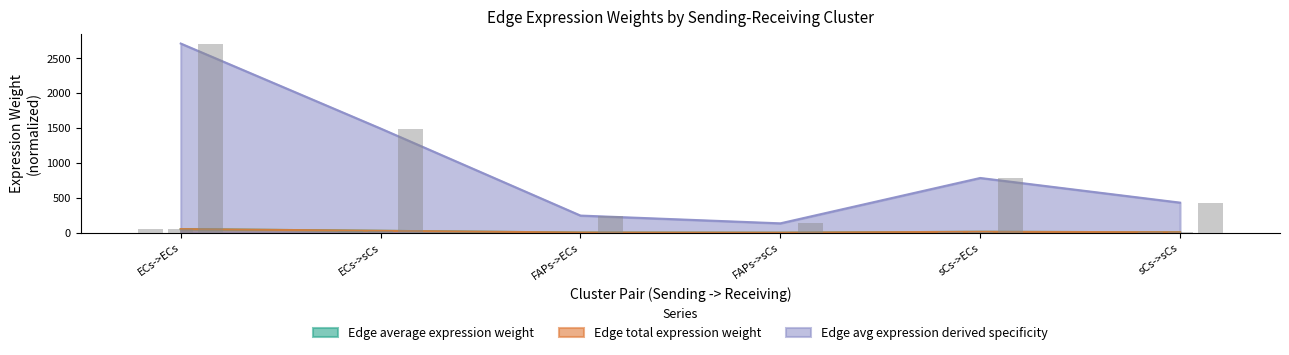

Which label corresponds to the largest value in the chart?

ECs->ECs